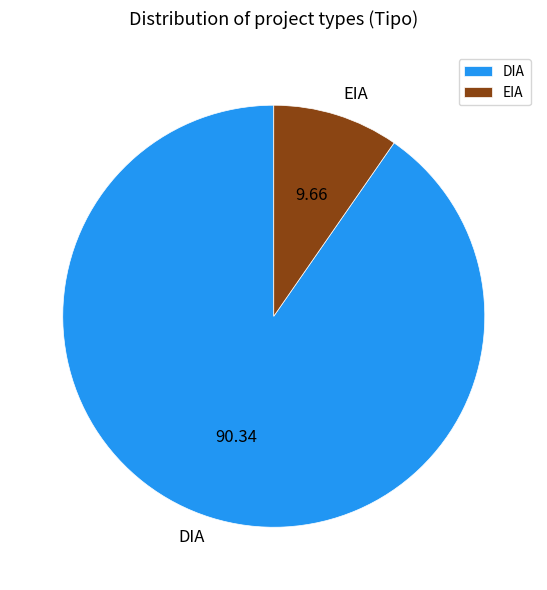

Which category has the biggest portion of the pie?

DIA